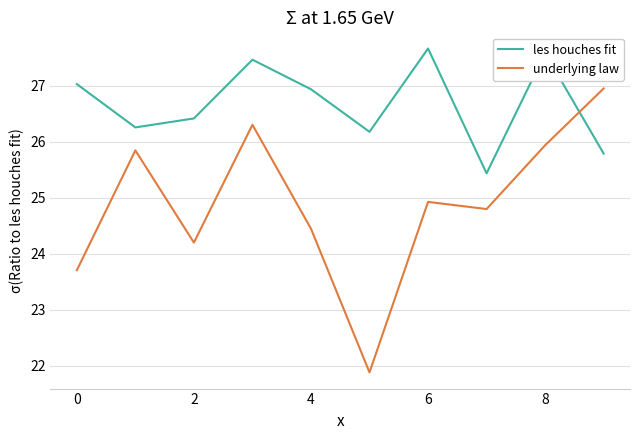

Which series has the widest spread of values?

underlying law